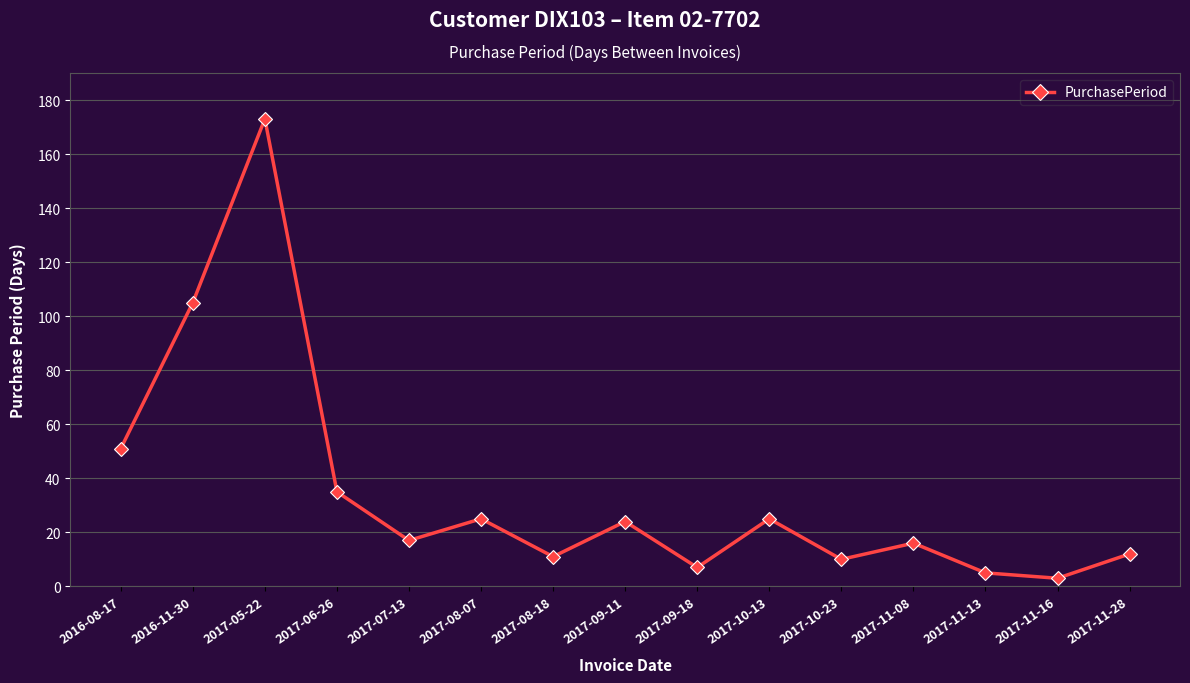

What is the difference between the values at 2017-06-26 and 2017-10-13?

10